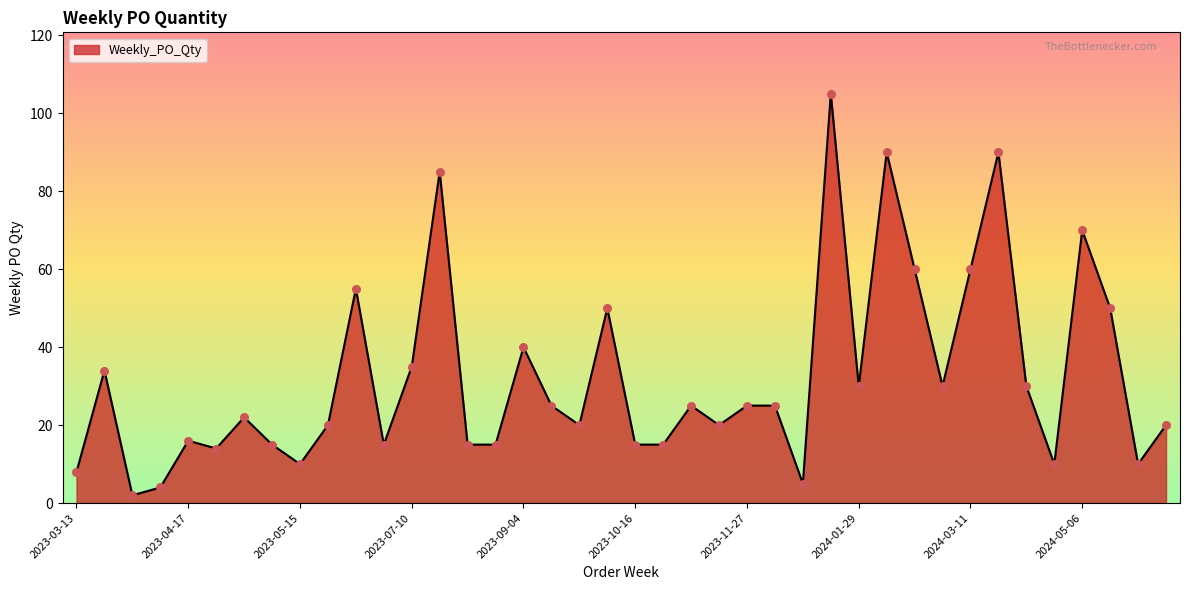

What is the maximum value shown in the chart?

105